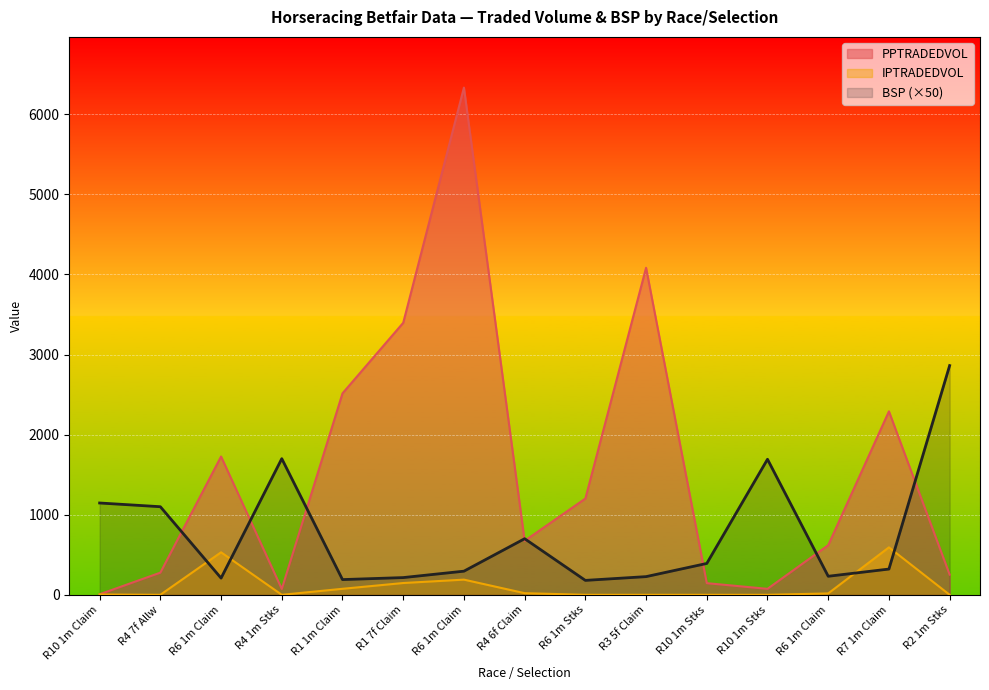

How many lines are shown in the chart?

3